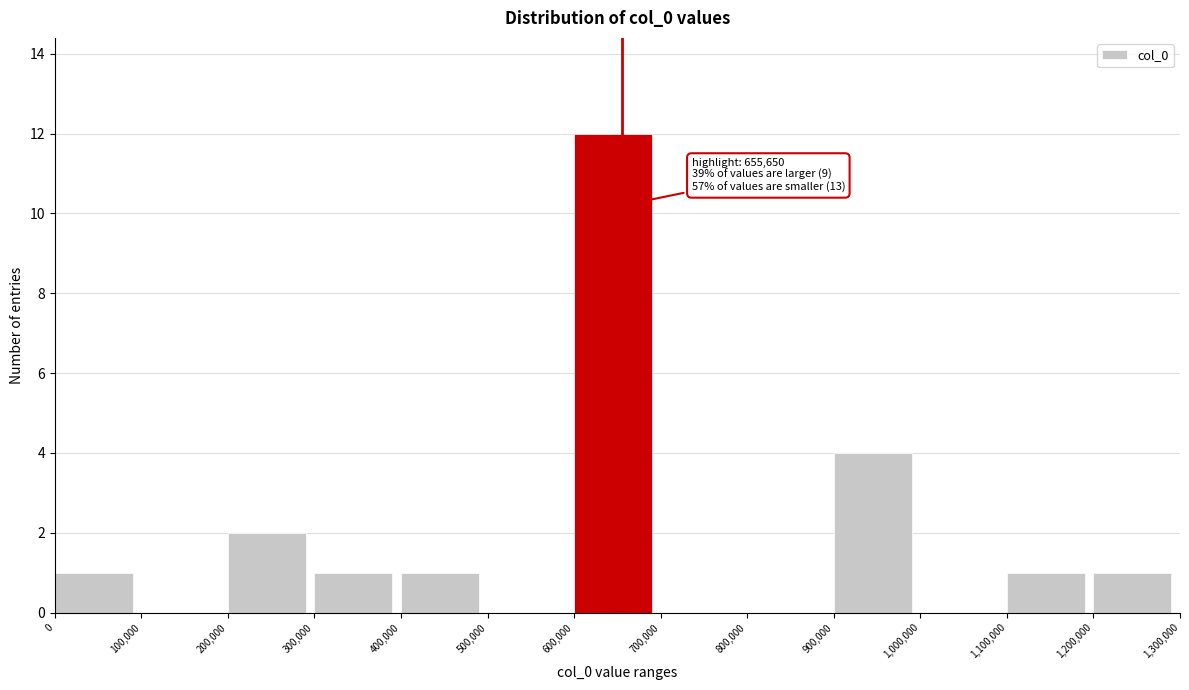

Which range on the x-axis has the tallest bar?

600,000 to 700,000